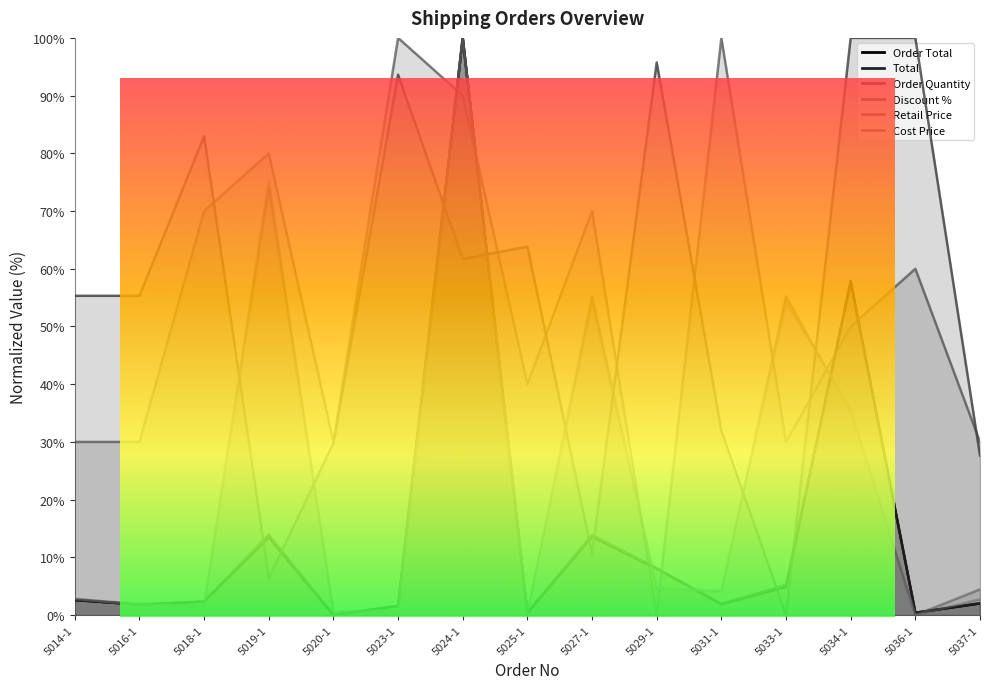

How many values in the Retail Price series are below 4?

7